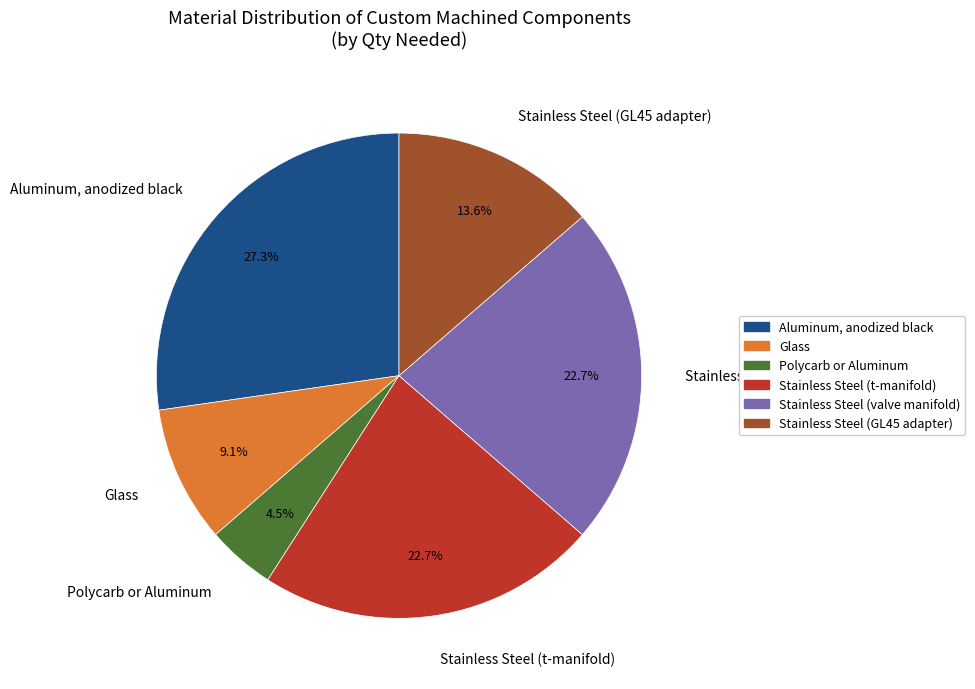

To the nearest percent, what is the combined percentage of Glass and Aluminum, anodized black?

36%